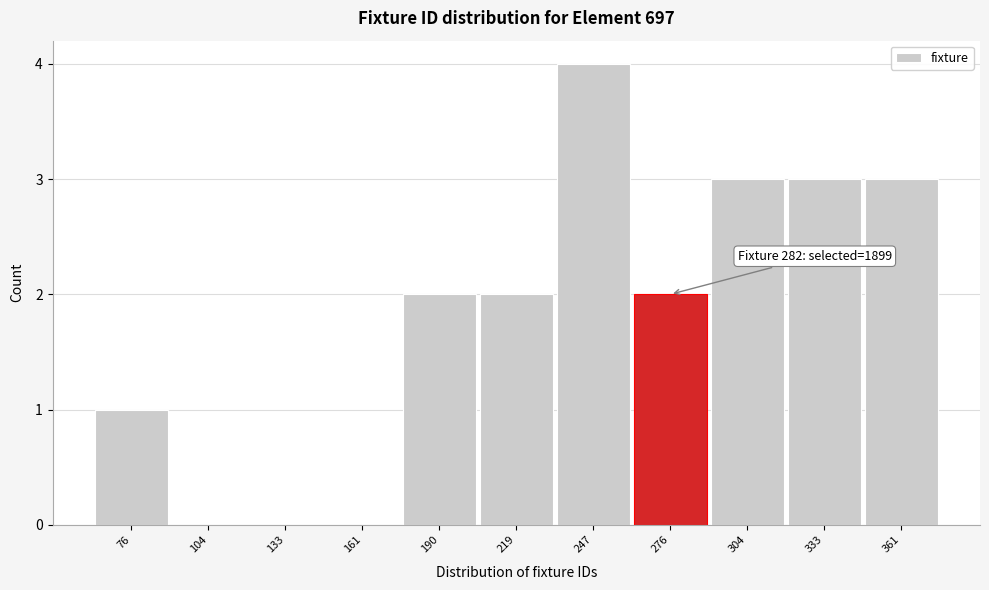

Over which range of the x-axis is the bar tallest?

235 to 260